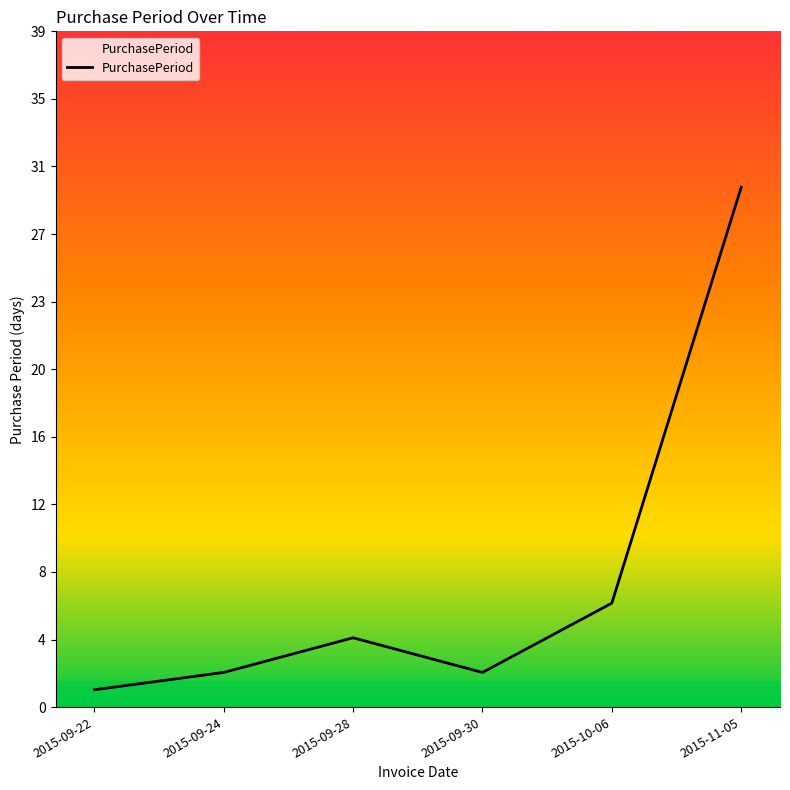

List the labels in order of value, smallest first.

2015-09-22, 2015-09-24, 2015-09-30, 2015-09-28, 2015-10-06, 2015-11-05